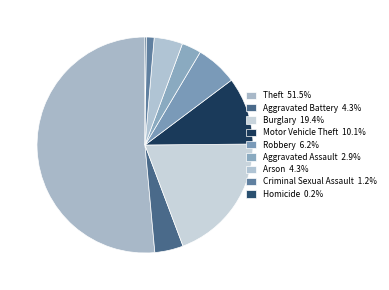

What is the largest slice in the pie chart?

Theft